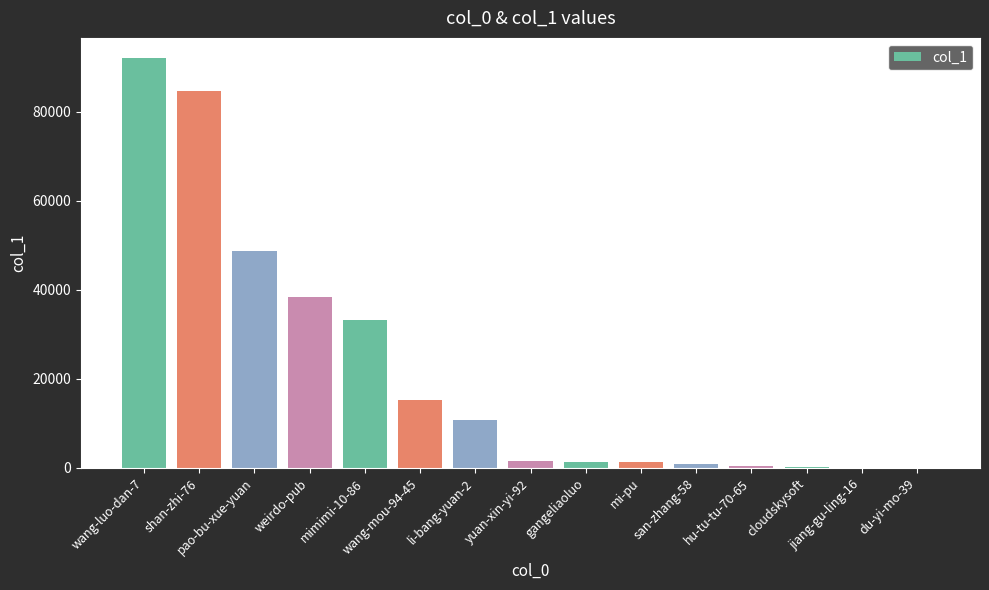

What is the maximum value shown in the chart?

92041